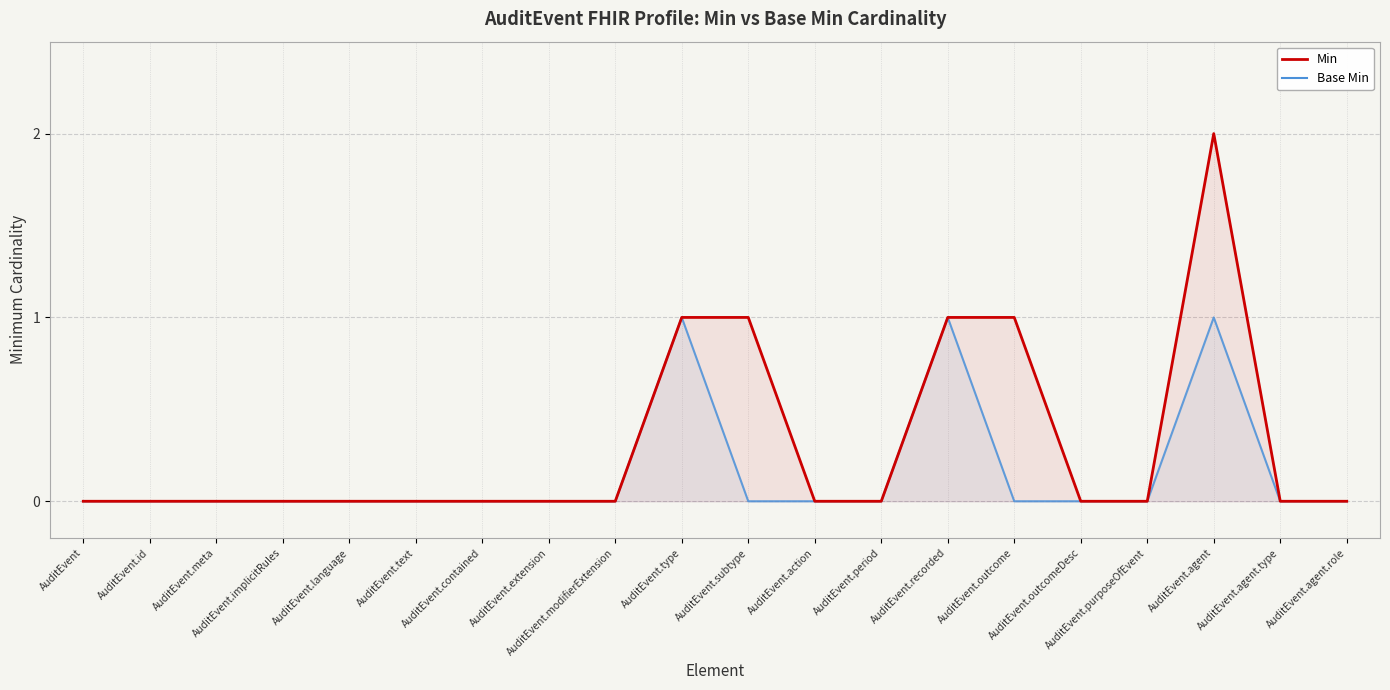

Which category has the lowest value in the Base Min series?

AuditEvent